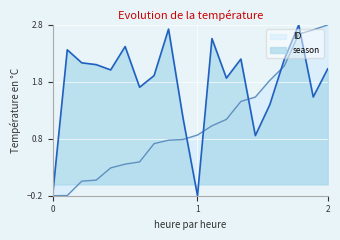

List the series in order of their overall mean, highest first.

season, ID